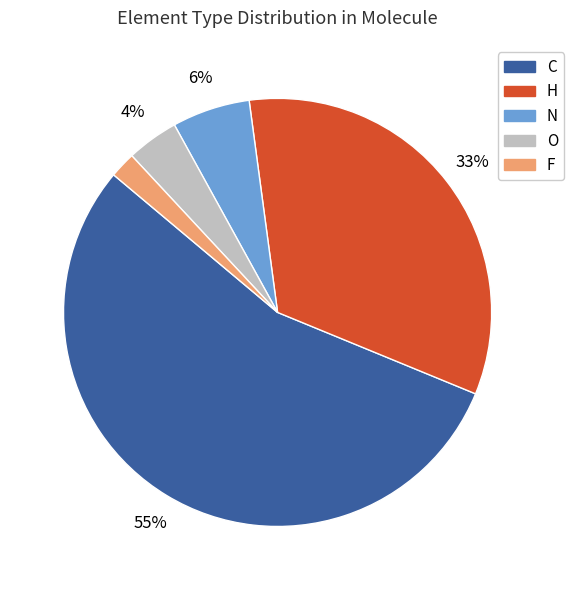

Between H and N, which is larger?

H